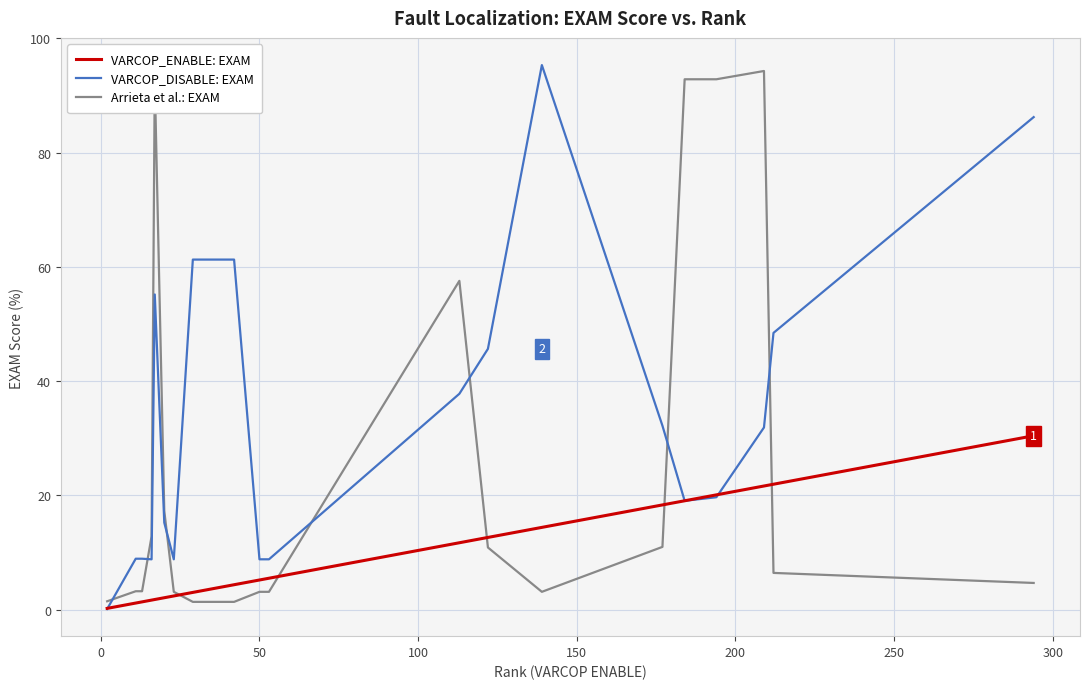

Rank the series by their average value, from lowest to highest.

VARCOP_ENABLE: EXAM, Arrieta et al.: EXAM, VARCOP_DISABLE: EXAM